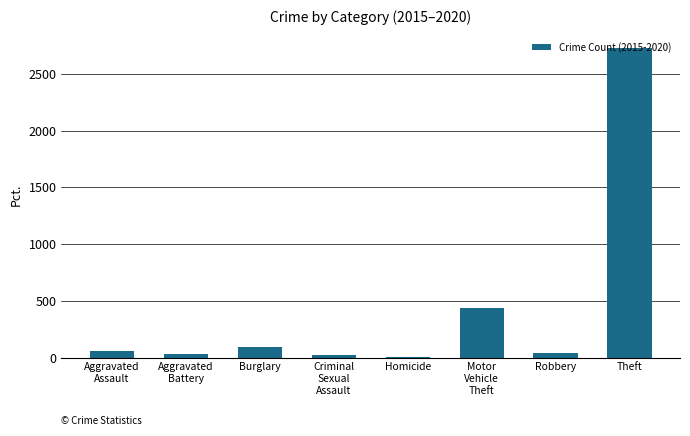

What is the maximum value shown in the chart?

2727